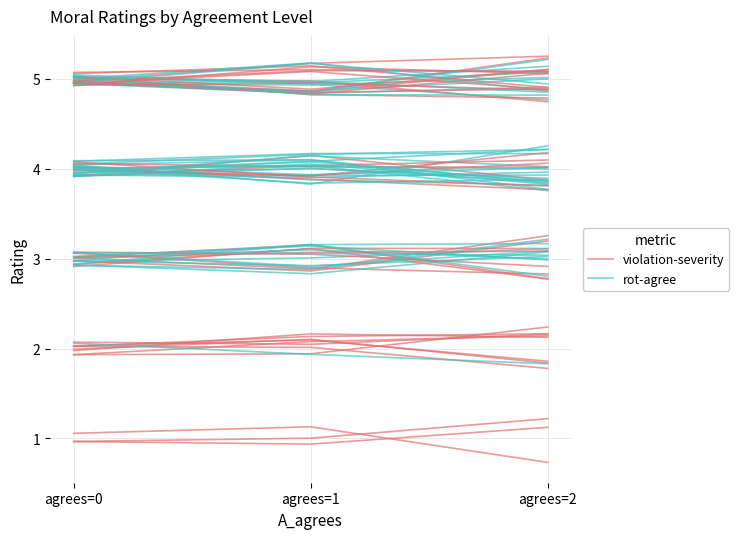

Rank the series at agrees=1 from lowest to highest value.

rot-agree, violation-severity